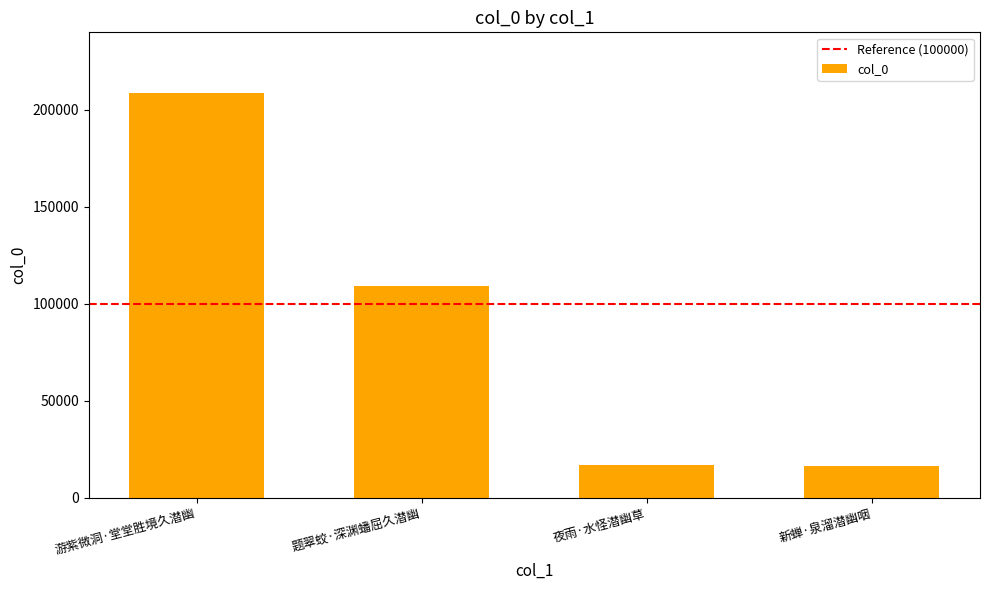

Is it true that the value at 夜雨·水怪潜幽草 is 16949?

True